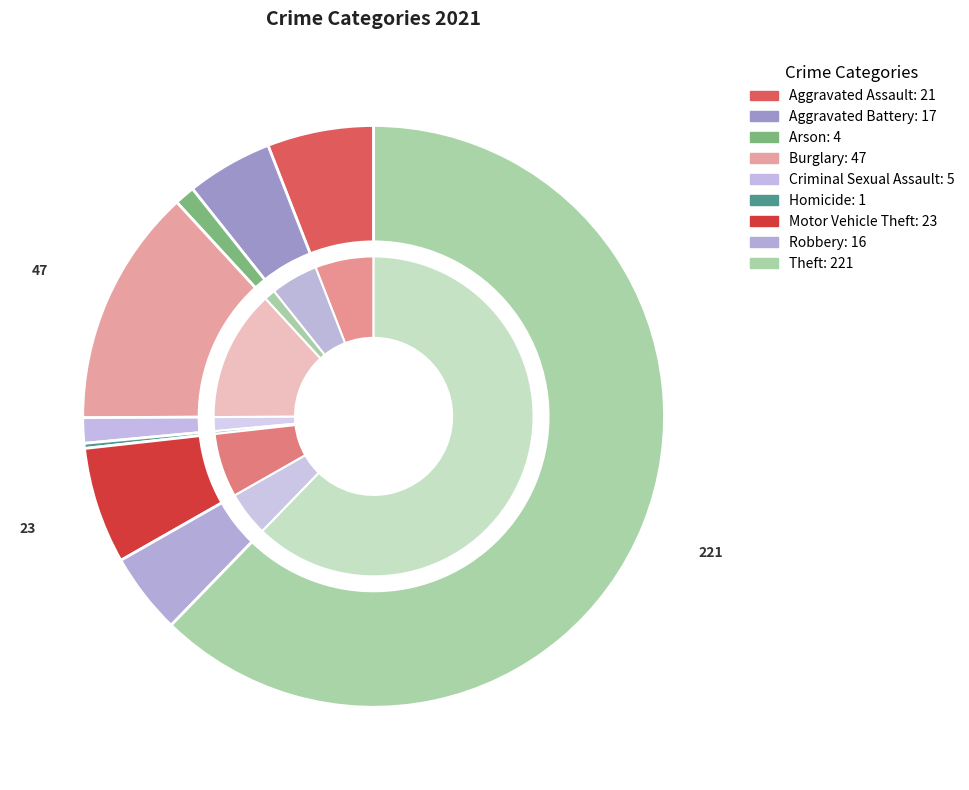

The Aggravated Assault slice represents 6% of the pie. True or false?

True